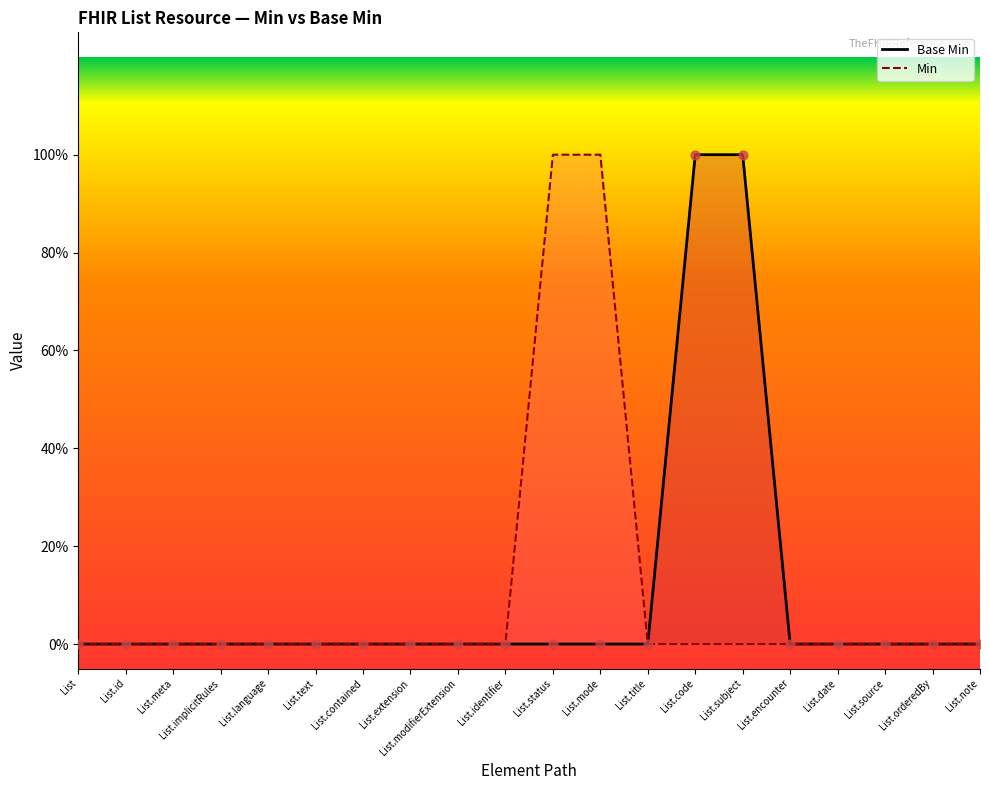

Which has a higher value, List.meta or List.subject?

List.subject